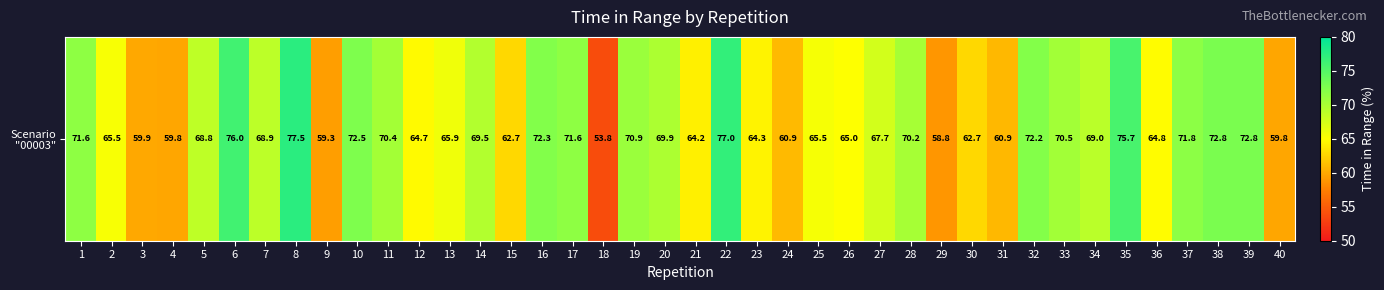

At which label does the data first exceed 68?

1